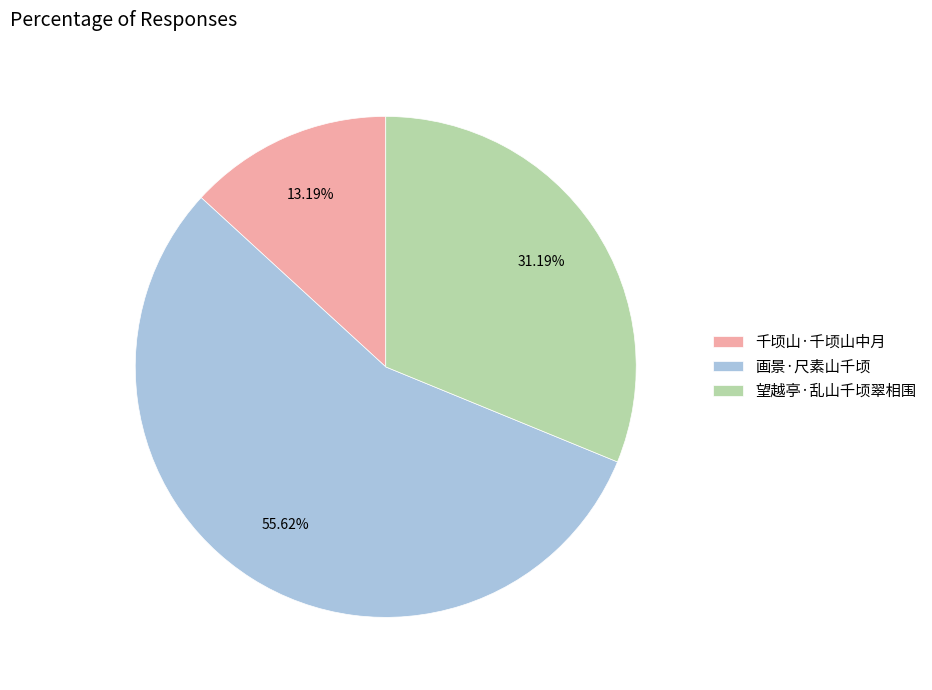

Which category has the biggest portion of the pie?

画景·尺素山千顷